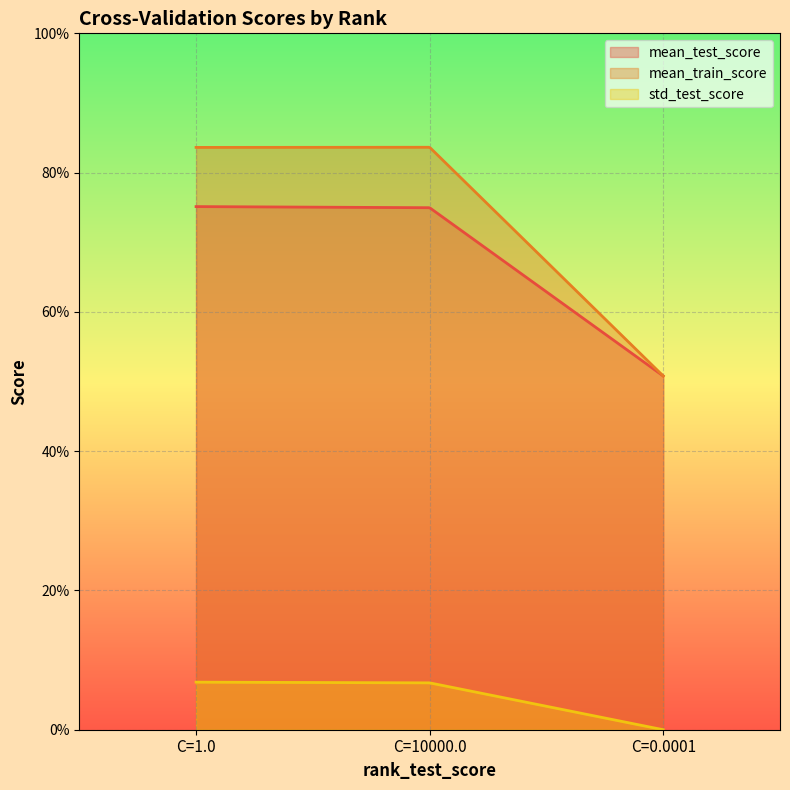

The value of mean_train_score at C=1.0 is 1.2. True or false?

False